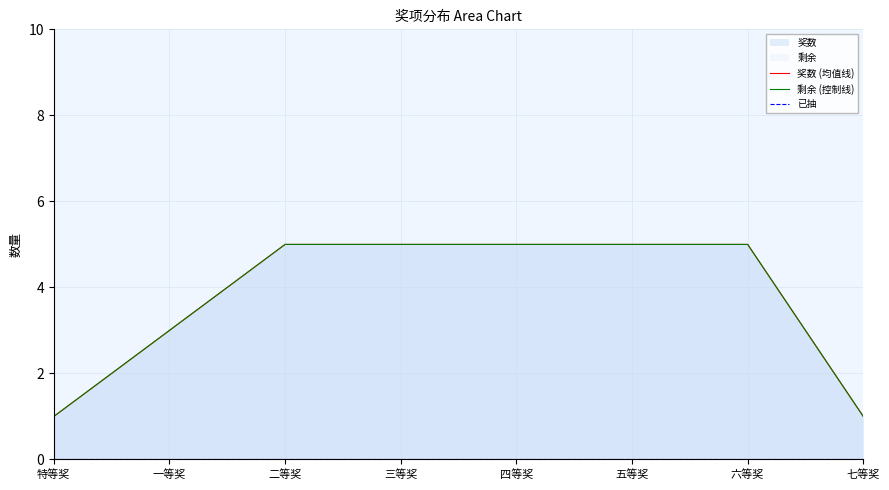

True or false: 奖数 (均值线) and 已抽 intersect in this chart.

False